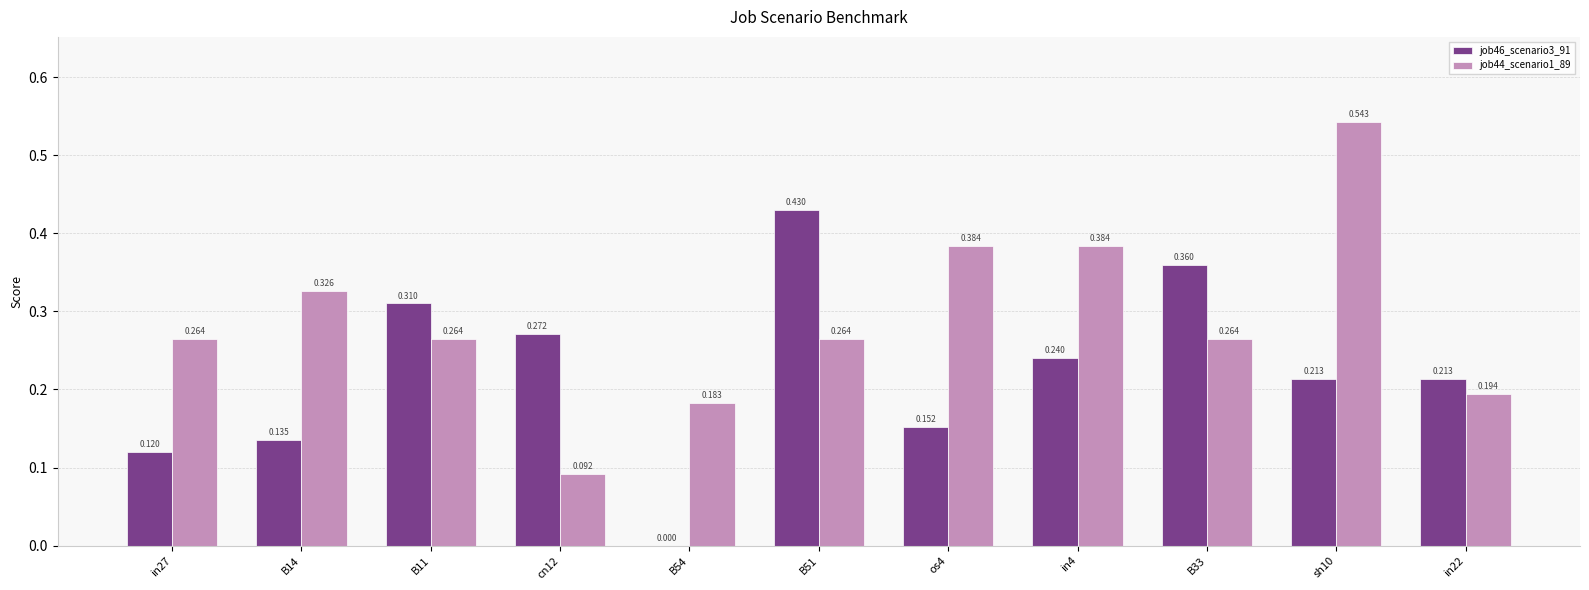

At which label does job46_scenario3_91 reach its minimum?

B54